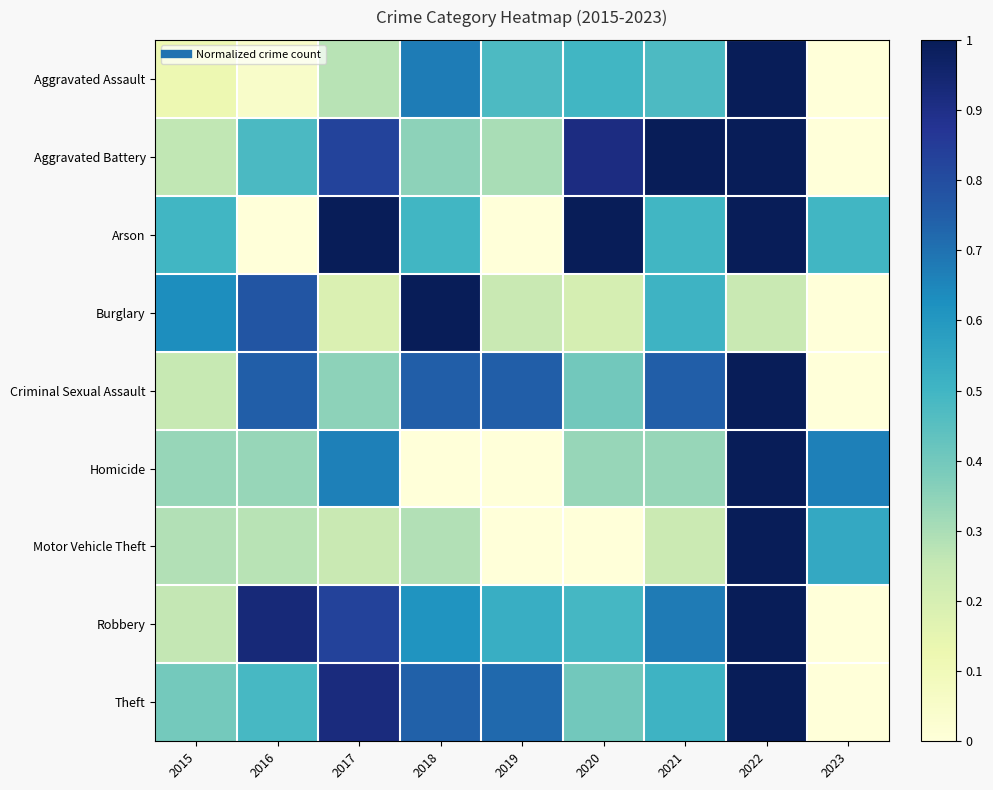

Reading left to right, list all the values displayed in this chart.

Aggravated Assault: 2015=0.1	2016=0.0	2017=0.3	2018=0.7	2019=0.5	2020=0.5	2021=0.5	2022=1.0	2023=0.0
Aggravated Battery: 2015=0.3	2016=0.5	2017=0.8	2018=0.3	2019=0.3	2020=0.9	2021=1.0	2022=1.0	2023=0.0
Arson: 2015=0.5	2016=0.0	2017=1.0	2018=0.5	2019=0.0	2020=1.0	2021=0.5	2022=1.0	2023=0.5
Burglary: 2015=0.6	2016=0.8	2017=0.2	2018=1.0	2019=0.2	2020=0.2	2021=0.5	2022=0.2	2023=0.0
Criminal Sexual Assault: 2015=0.2	2016=0.7	2017=0.3	2018=0.7	2019=0.7	2020=0.4	2021=0.7	2022=1.0	2023=0.0
Homicide: 2015=0.3	2016=0.3	2017=0.7	2018=0.0	2019=0.0	2020=0.3	2021=0.3	2022=1.0	2023=0.7
Motor Vehicle Theft: 2015=0.3	2016=0.3	2017=0.2	2018=0.3	2019=0.0	2020=0.0	2021=0.2	2022=1.0	2023=0.5
Robbery: 2015=0.3	2016=0.9	2017=0.8	2018=0.6	2019=0.5	2020=0.5	2021=0.7	2022=1.0	2023=0.0
Theft: 2015=0.4	2016=0.5	2017=0.9	2018=0.7	2019=0.7	2020=0.4	2021=0.5	2022=1.0	2023=0.0